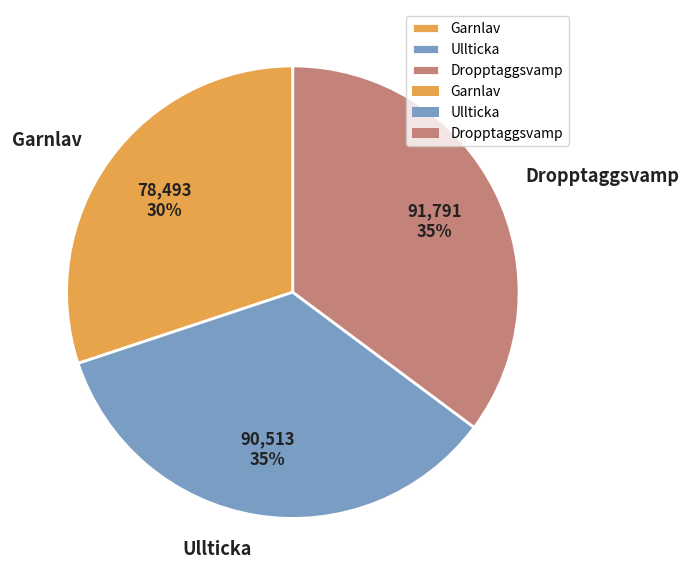

Between Garnlav and Dropptaggsvamp, which is larger?

Dropptaggsvamp